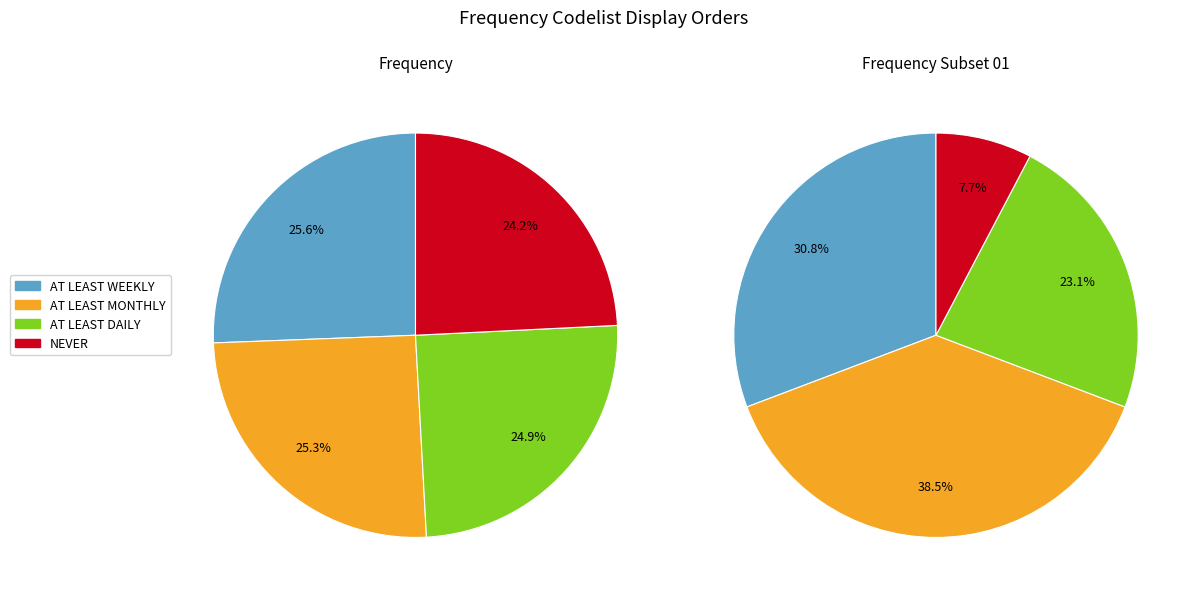

Does NEVER account for over 50% of the chart?

No